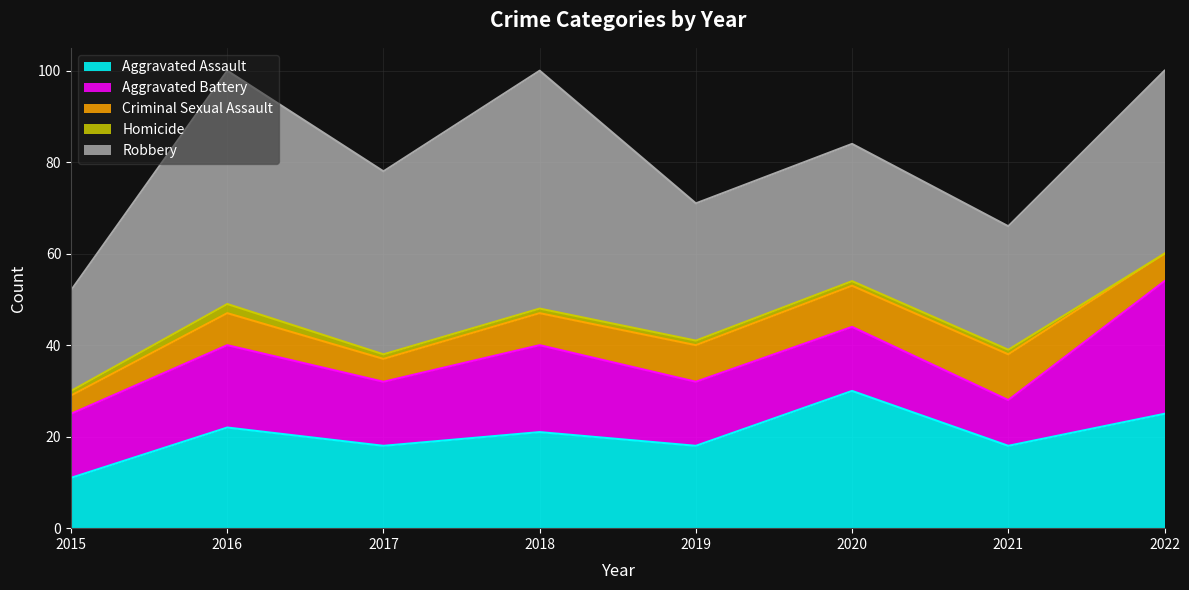

What are all the series names shown in the legend?

Aggravated Assault, Aggravated Battery, Criminal Sexual Assault, Homicide, Robbery